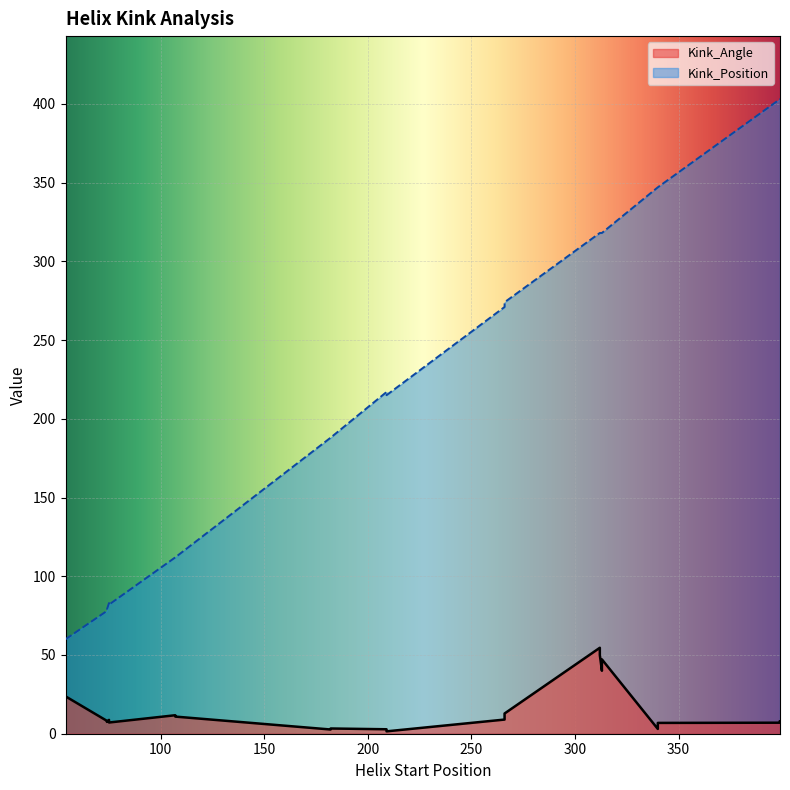

Rank the series at 75 from highest to lowest value.

Kink_Position, Kink_Angle